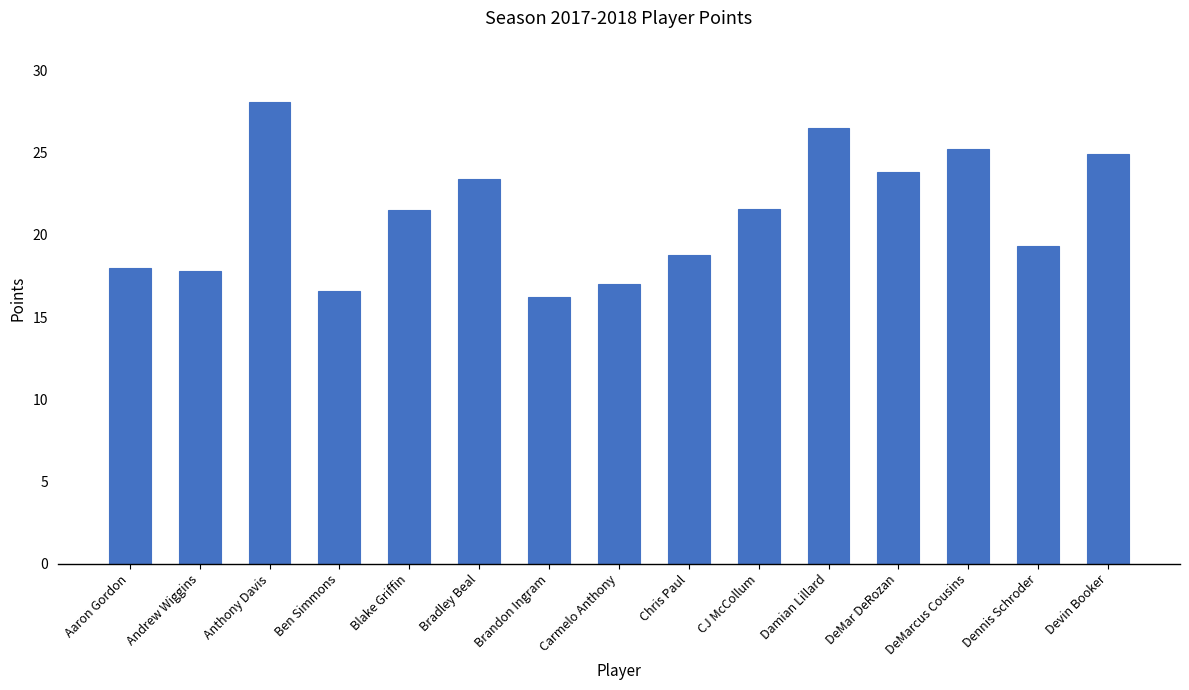

What is the minimum value shown in the chart?

16.2